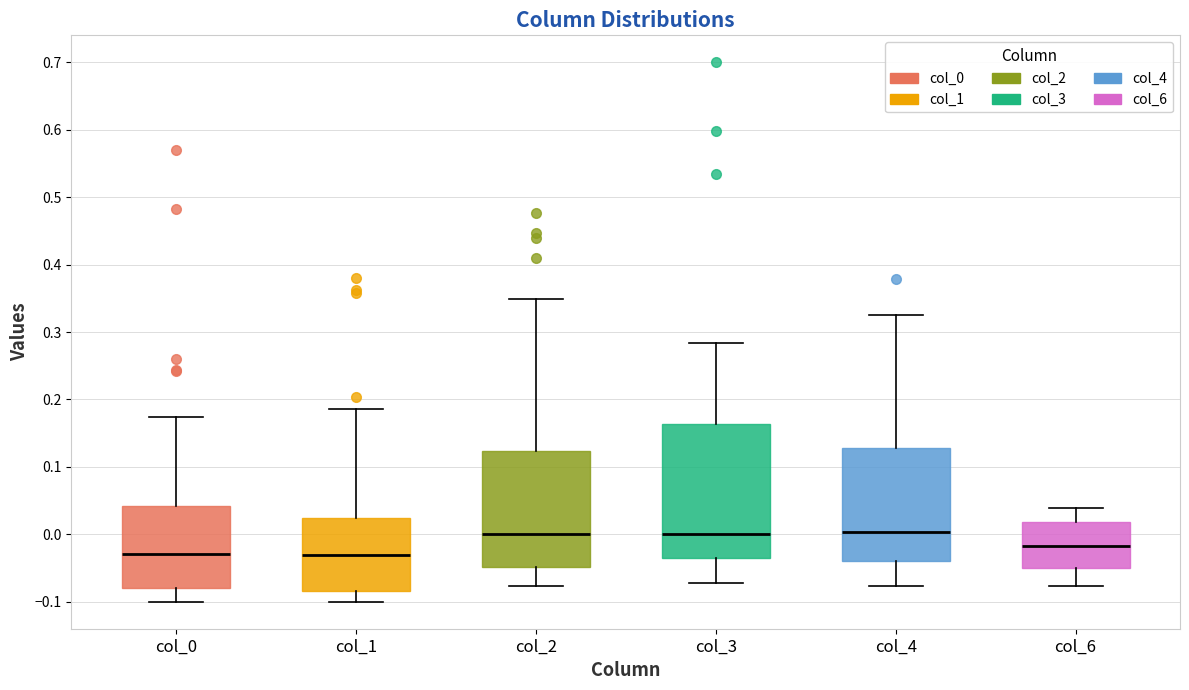

Where does the median line of the box for col_6 sit on the y-axis? The values are not printed on the chart, so give them approximately, as read against the axis.

-0.02